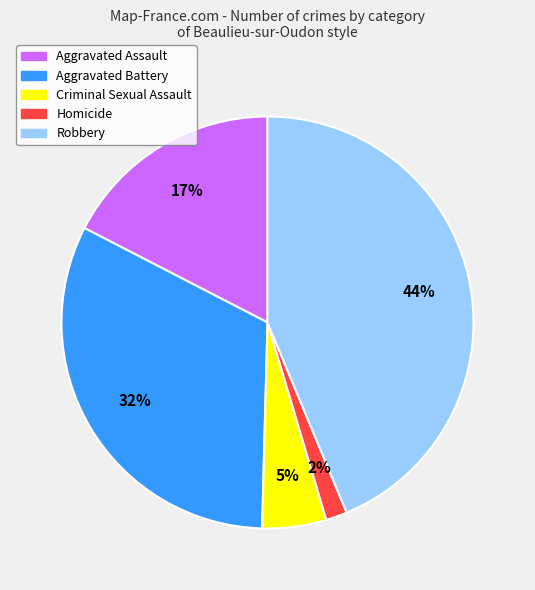

To the nearest percent, what percentage of the pie is Homicide?

2%